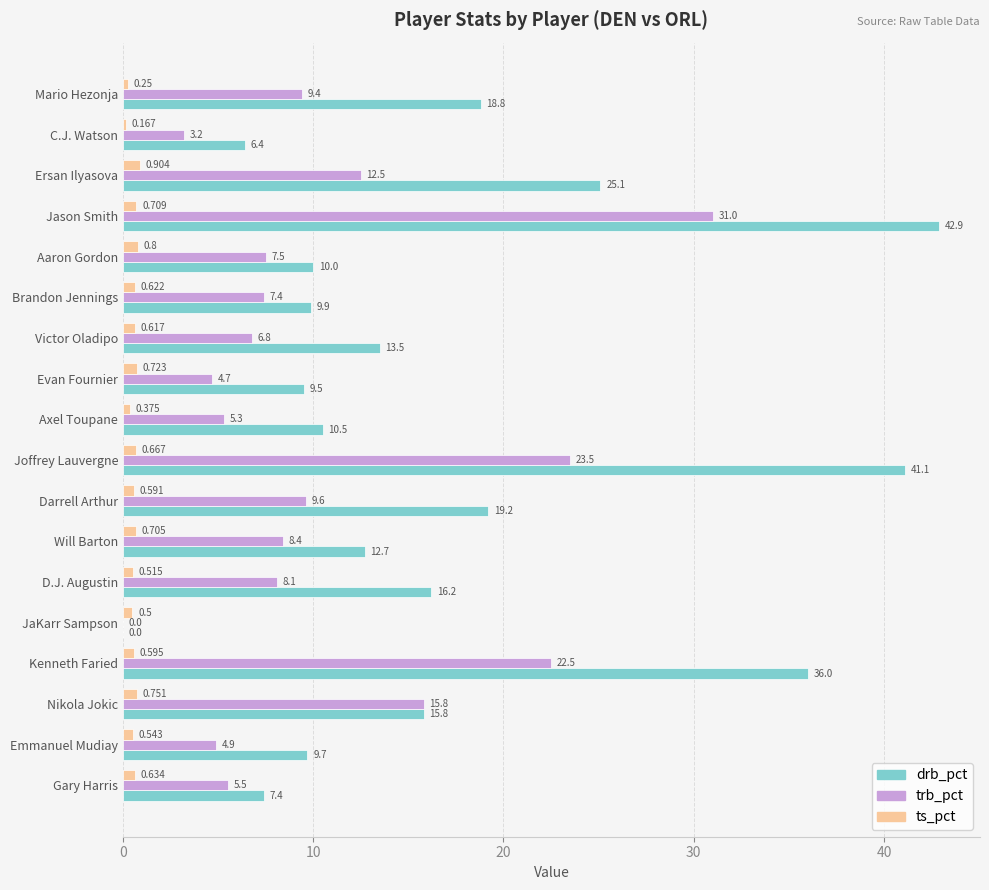

At which category is the sum across all series the highest?

Jason Smith